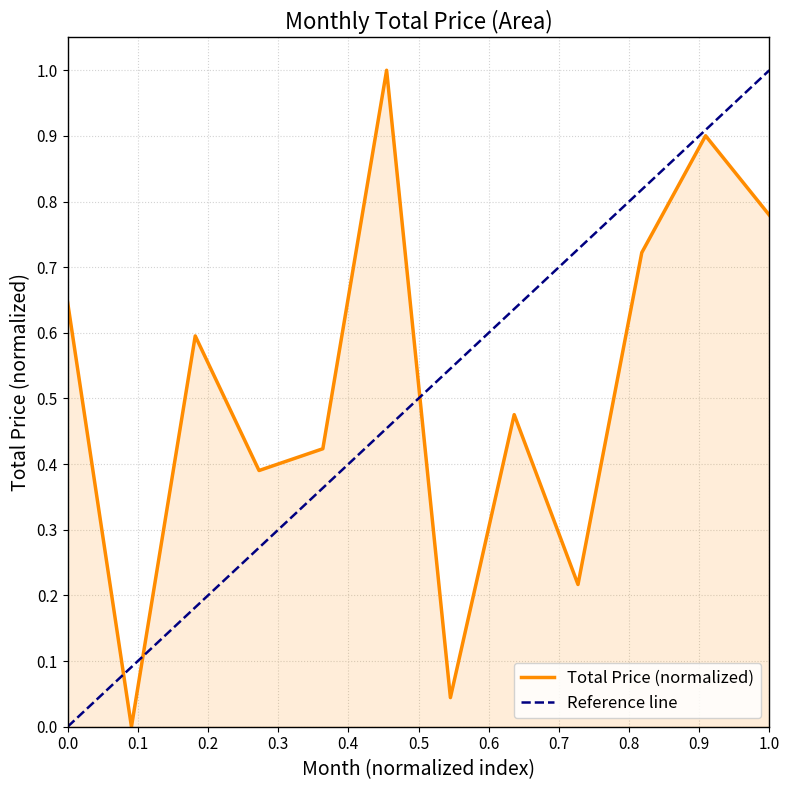

The Total Price (normalized) series shows 0.3 at 1.0. True or false?

False